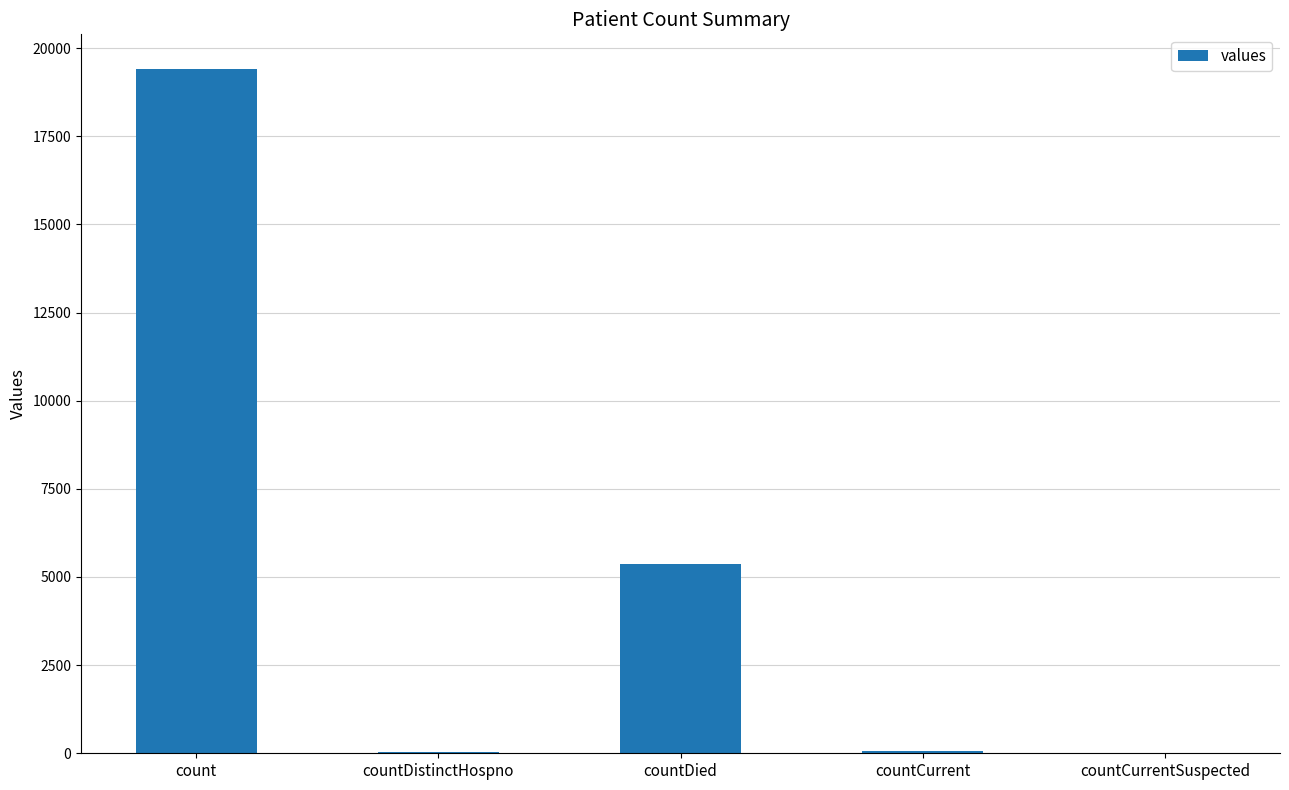

The chart shows a value of 2232 at countDied. True or false?

False